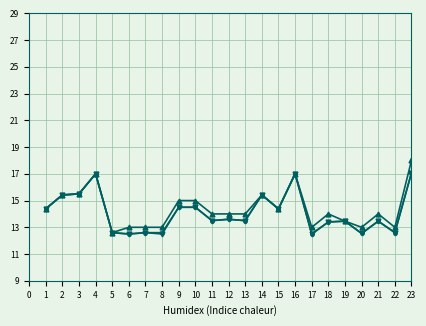

What is the minimum value shown in the chart?

12.5